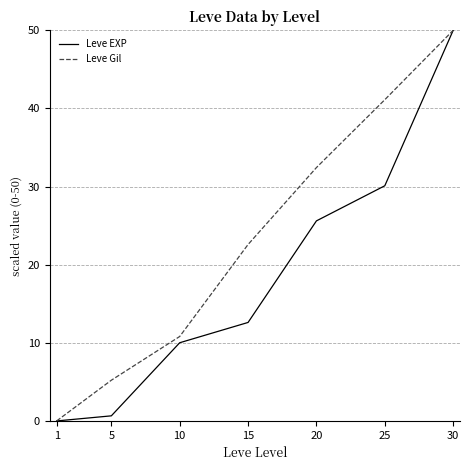

Rank the series by their average value, from highest to lowest.

Leve Gil, Leve EXP